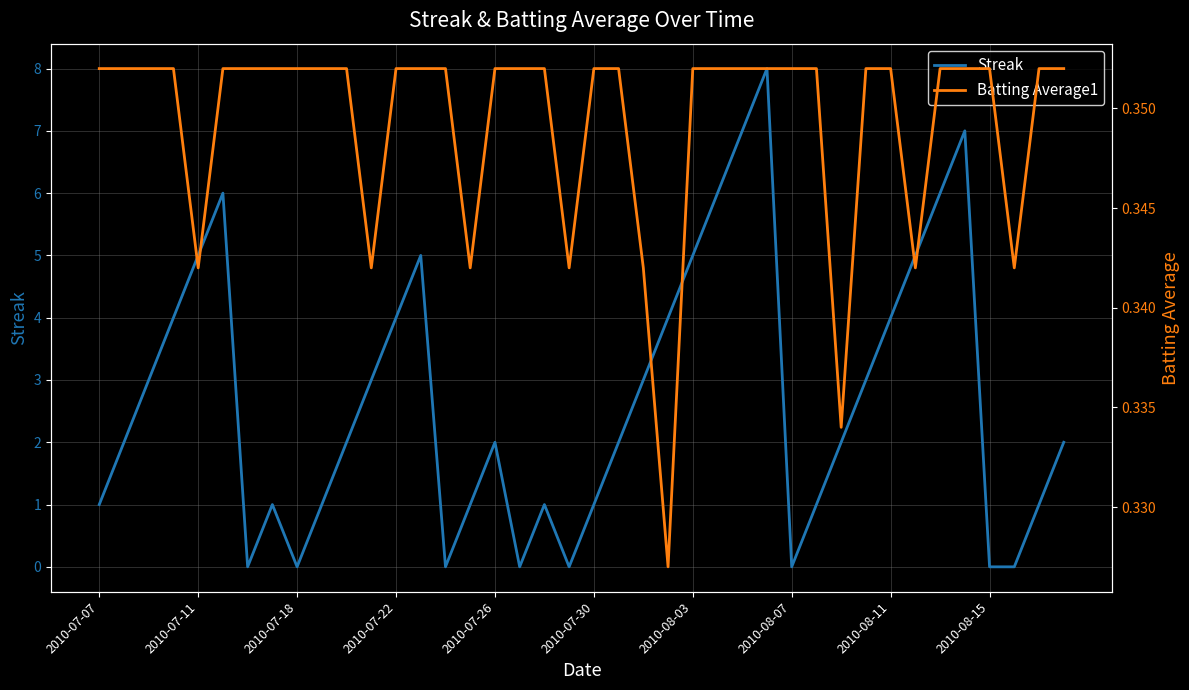

The Streak series shows 4 at 2010-08-11. True or false?

True